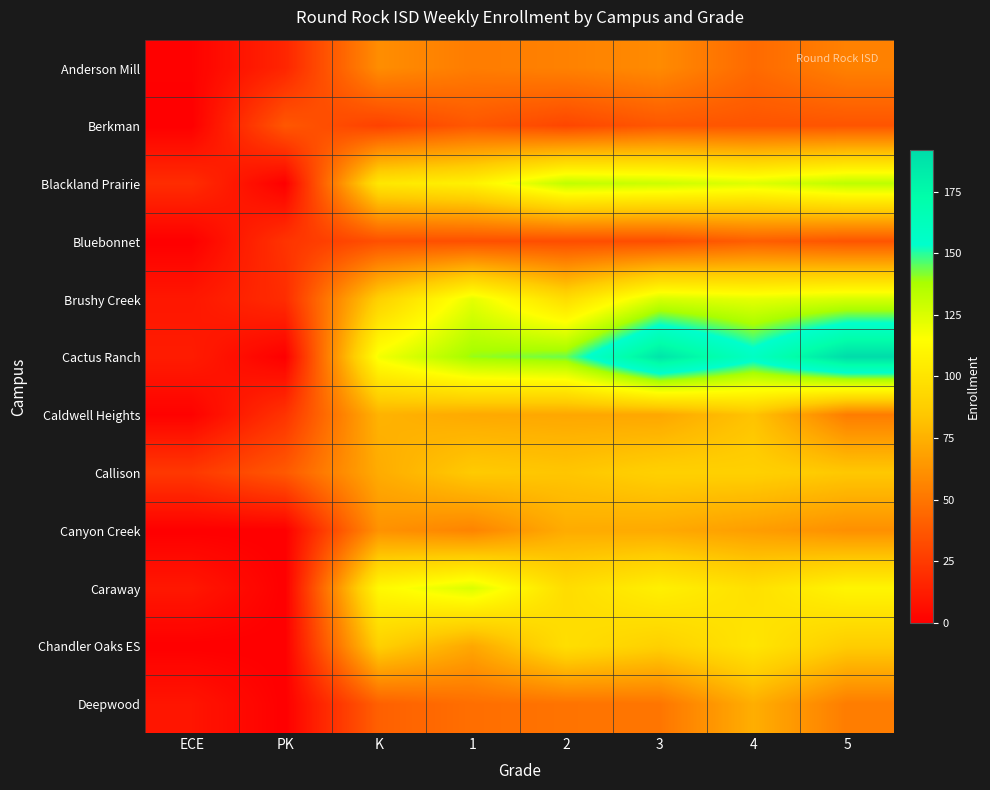

At which category does the chart reach its peak across all series?

5